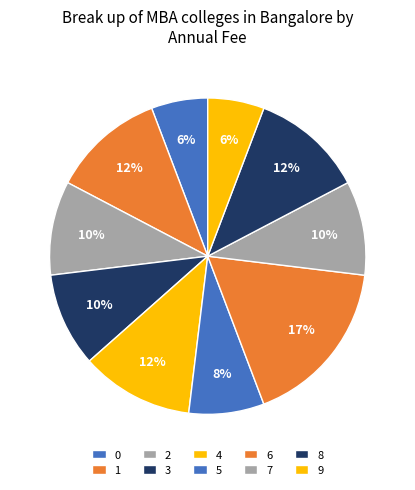

What is the total percentage of 4 and 7?

21.2%